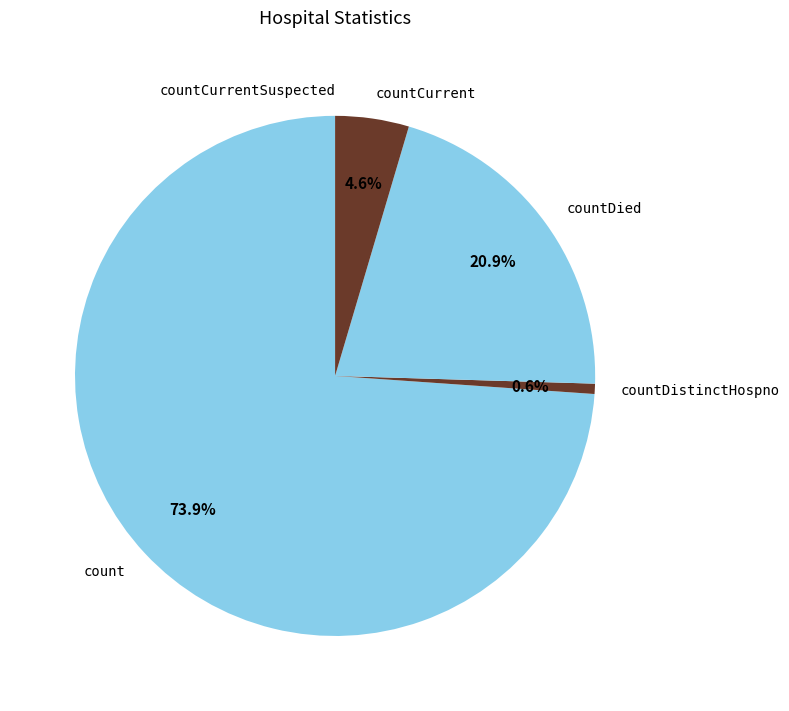

Combined, what portion of the pie is countDistinctHospno and count?

74.5%